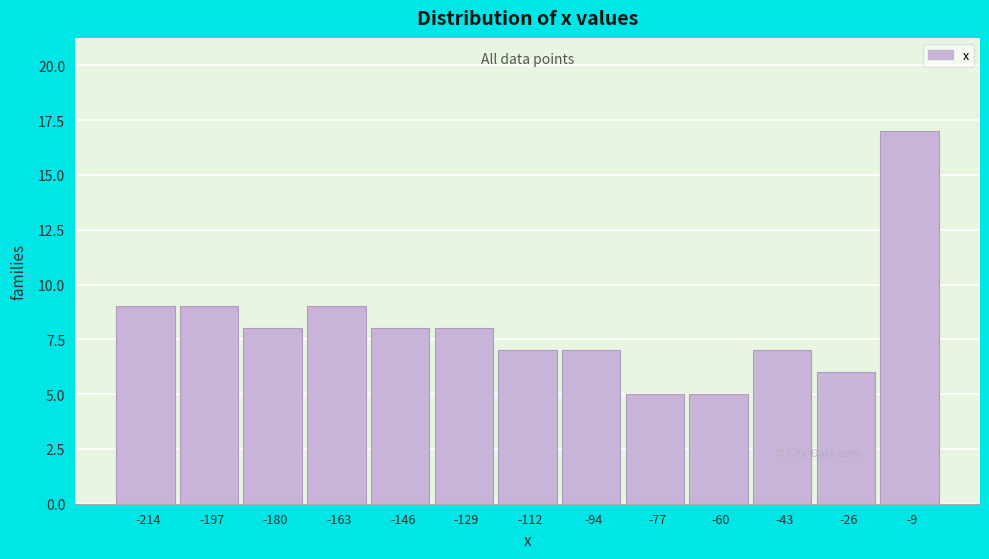

Reading left to right, list every bar in this chart as the range it spans on the x-axis followed by its height. Neither the bar edges nor the heights are printed on the chart, so give them approximately, as read against the axes.

-222 to -206: 9
-206 to -188: 9
-188 to -172: 8
-172 to -154: 9
-154 to -138: 8
-138 to -120: 8
-120 to -102: 7
-102 to -86: 7
-86 to -68: 5
-68 to -52: 5
-52 to -34: 7
-34 to -18: 6
-18 to 0: 17